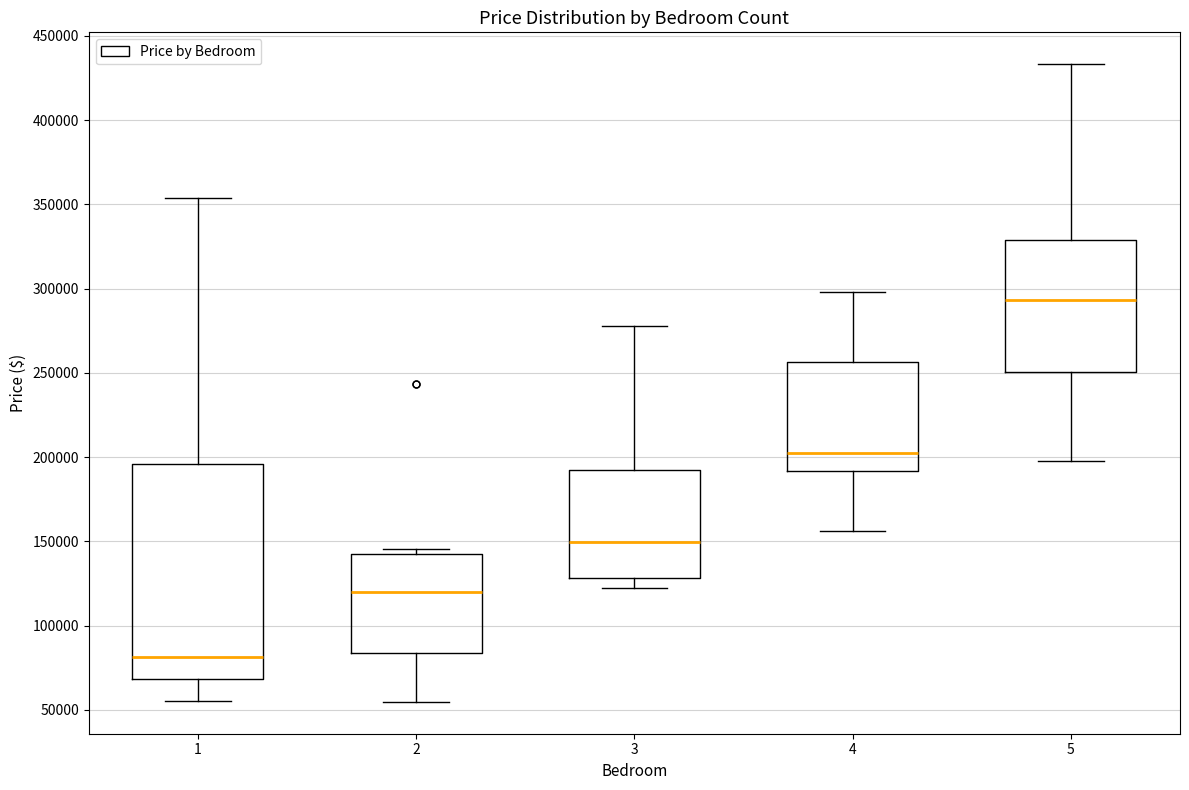

Comparing the boxes themselves (not the whiskers), which one is the tallest?

1